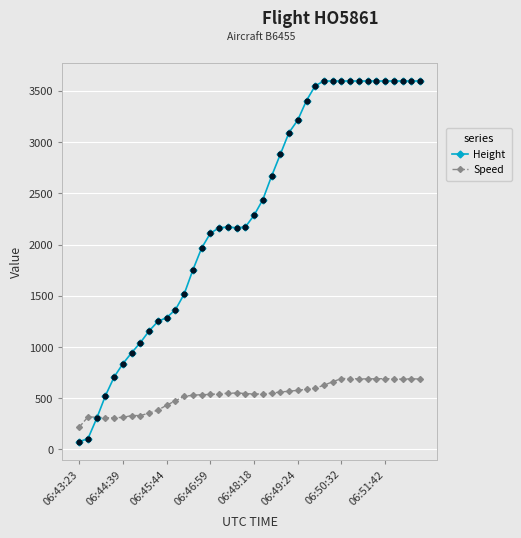

Which series has the largest total across all categories?

Height